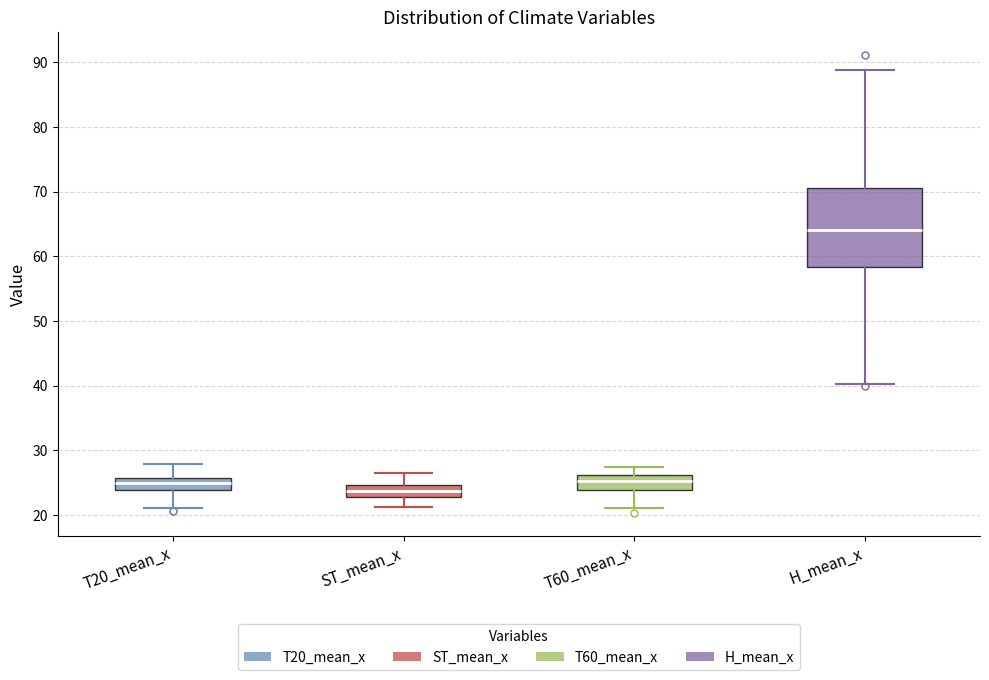

Where does the lower whisker of the box for H_mean_x end on the y-axis? The values are not printed on the chart, so give them approximately, as read against the axis.

40